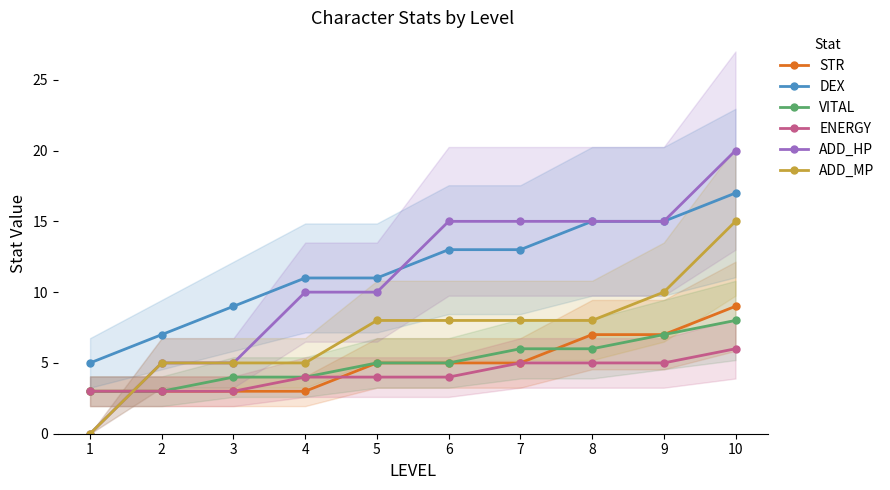

True or false: ENERGY has a value of 5 at 8.

True